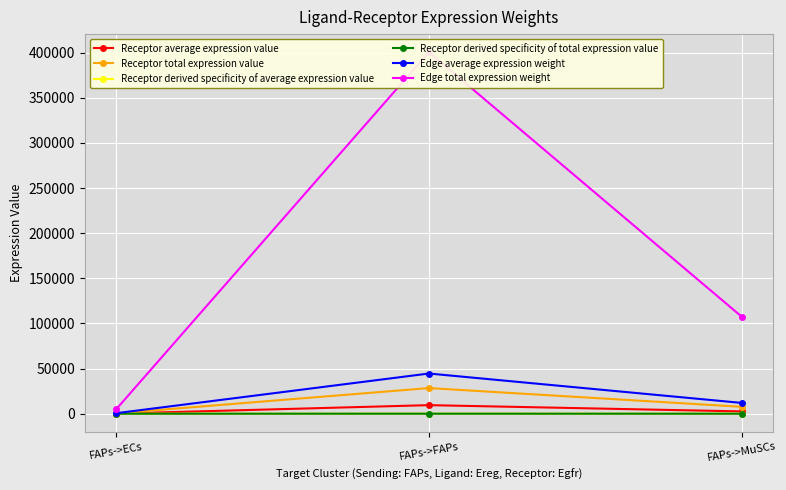

What is the label of the 2nd point from the left?

FAPs->FAPs